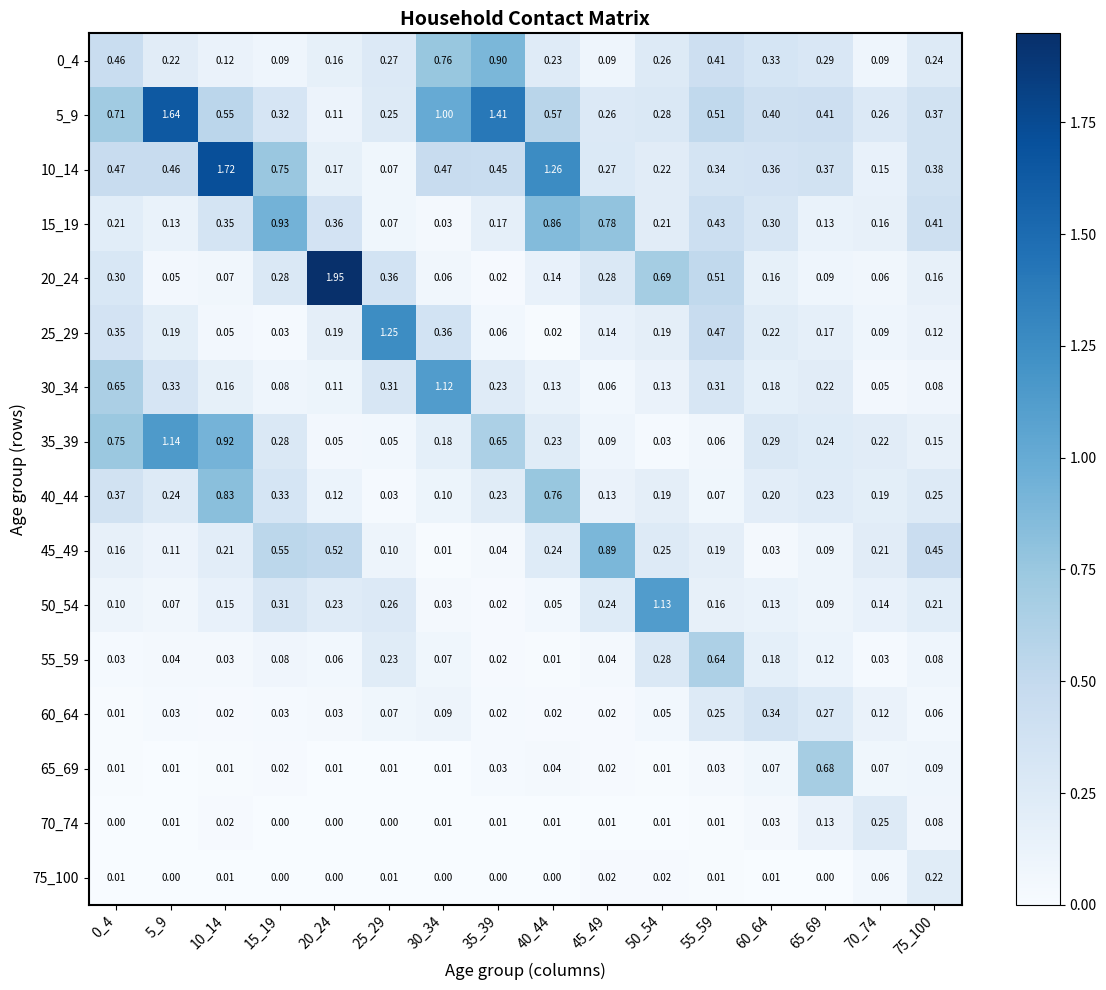

Is the value of 20_24 at 25_29 greater than the value of 75_100 at 75_100?

Yes